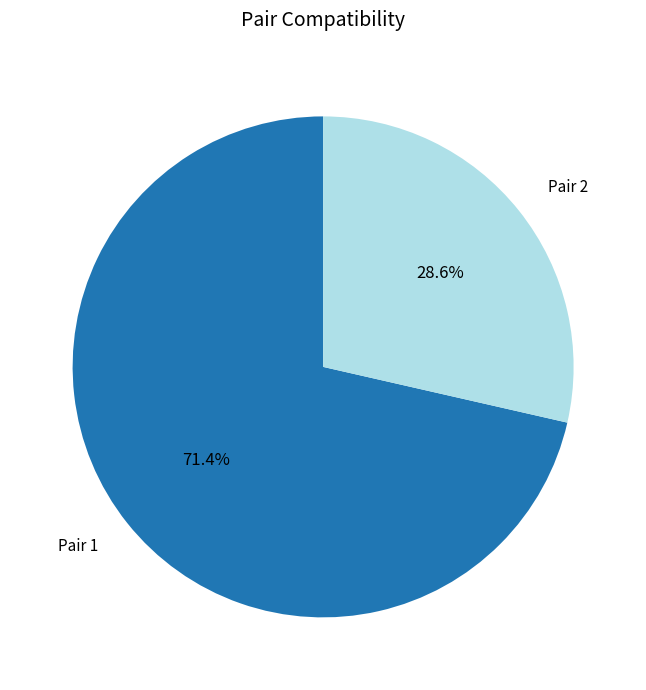

What percentage is NOT represented by Pair 1?

28.6%